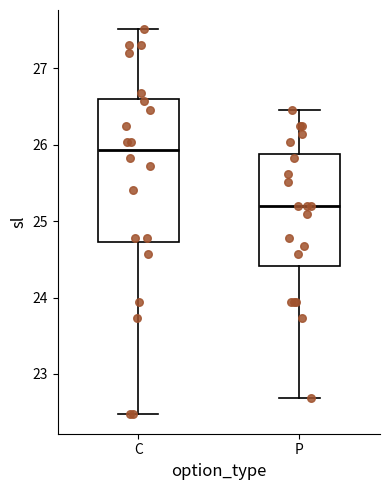

Reading left to right, read every box against the y-axis: the position of its median line, the range the box covers, and the ends of its whiskers. The values are not printed on the chart, so give them approximately, as read against the axis.

C: median 25.9, box 24.7 to 26.6, whiskers 22.5 to 27.5
P: median 25.2, box 24.4 to 25.9, whiskers 22.7 to 26.5